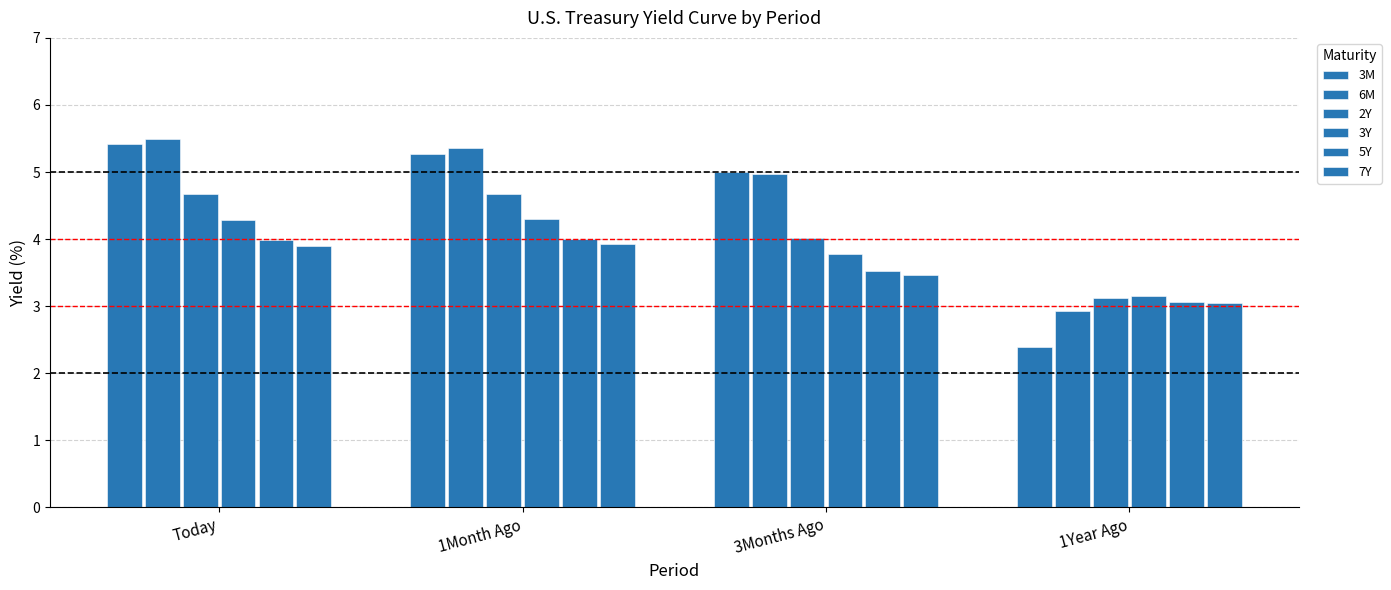

Read the 3Y value at 3Months Ago.

3.8